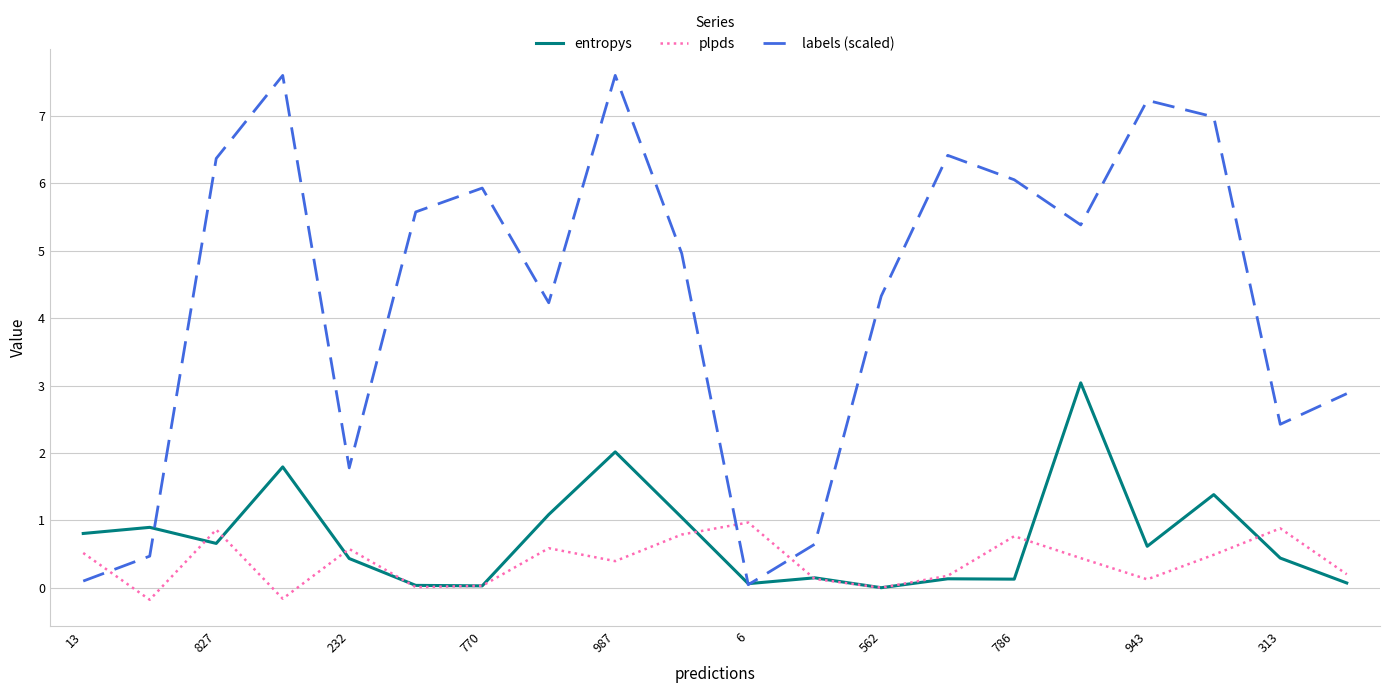

Which series has the widest spread of values?

labels (scaled)